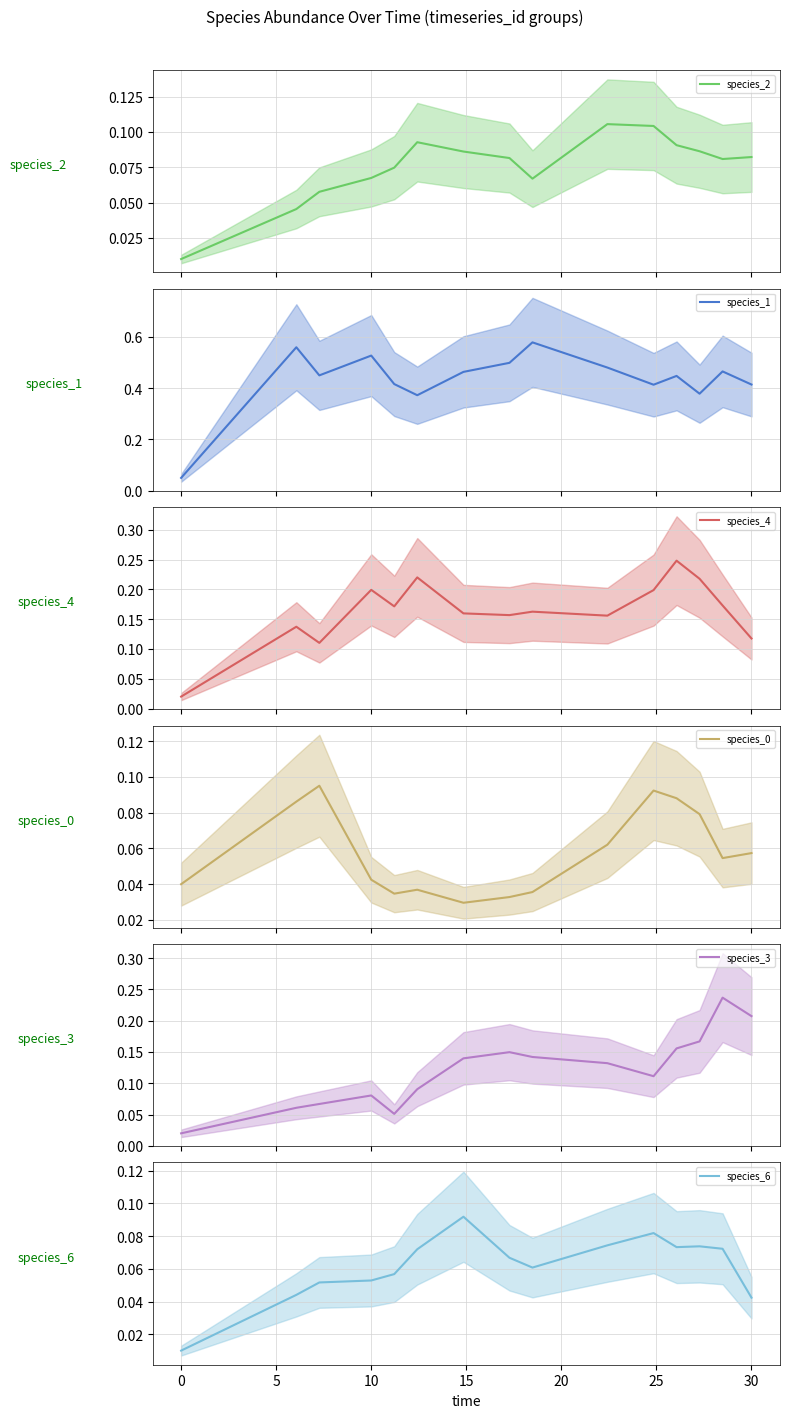

The species_1 series shows 0.0 at 0. True or false?

False